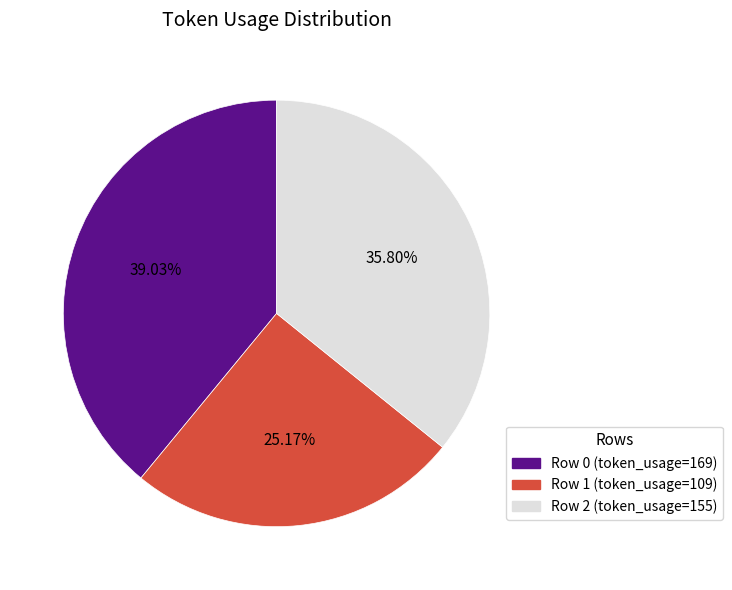

Does any single category account for the majority?

No